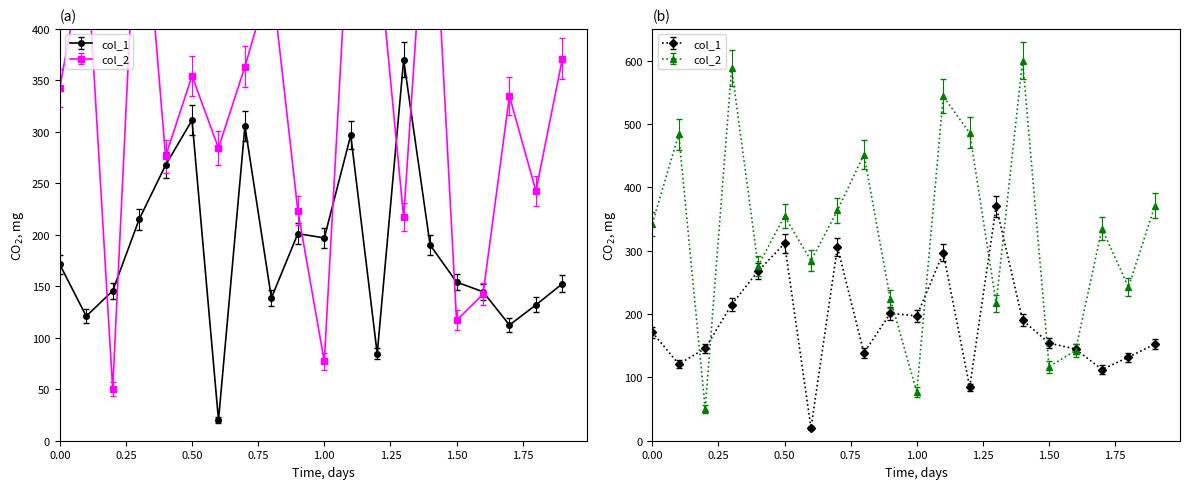

True or false: col_1 and col_2 cross at least once.

True